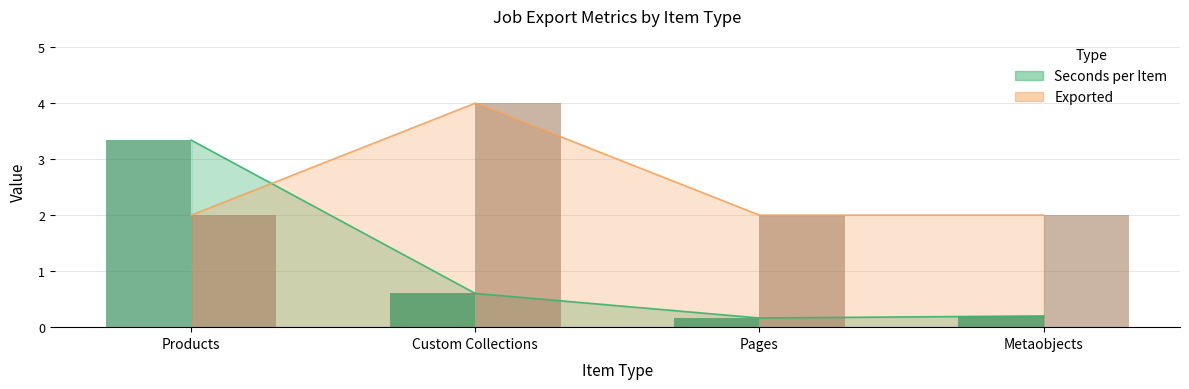

What are all the series names shown in the legend?

Seconds per Item, Exported